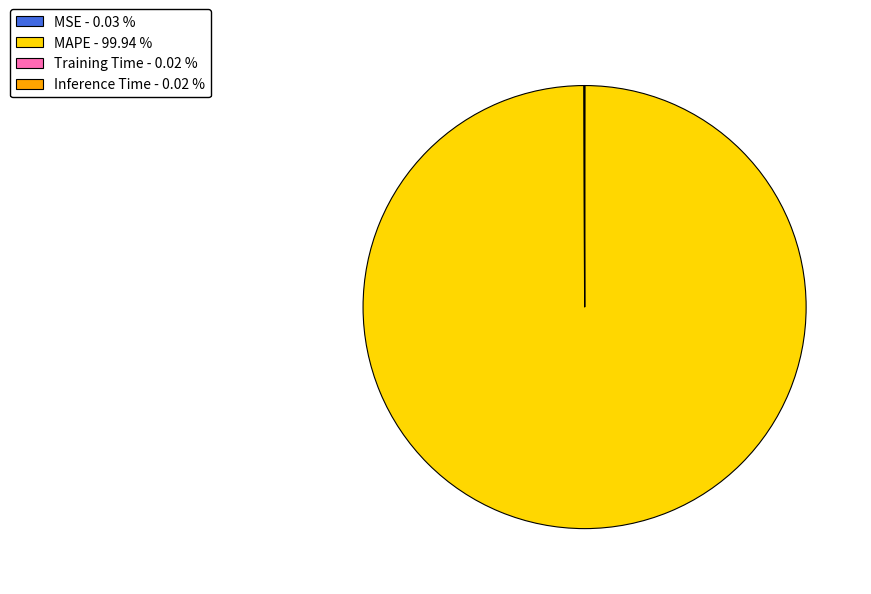

Is there any slice that represents more than half of the pie?

Yes